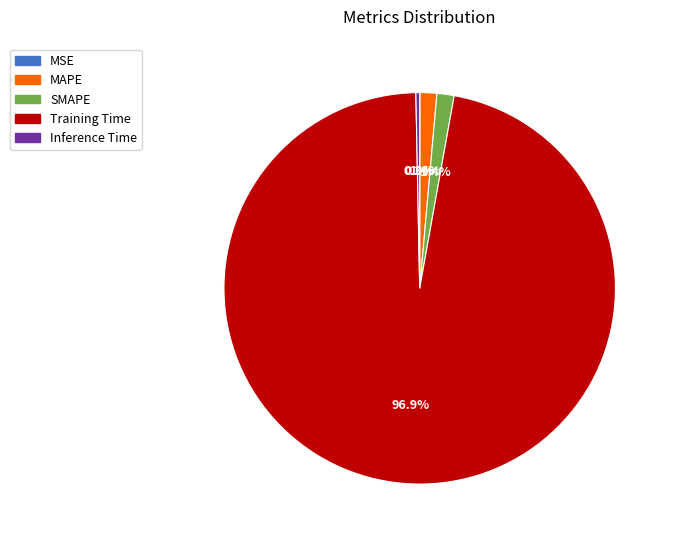

Which slice represents more than half of the pie?

Training Time